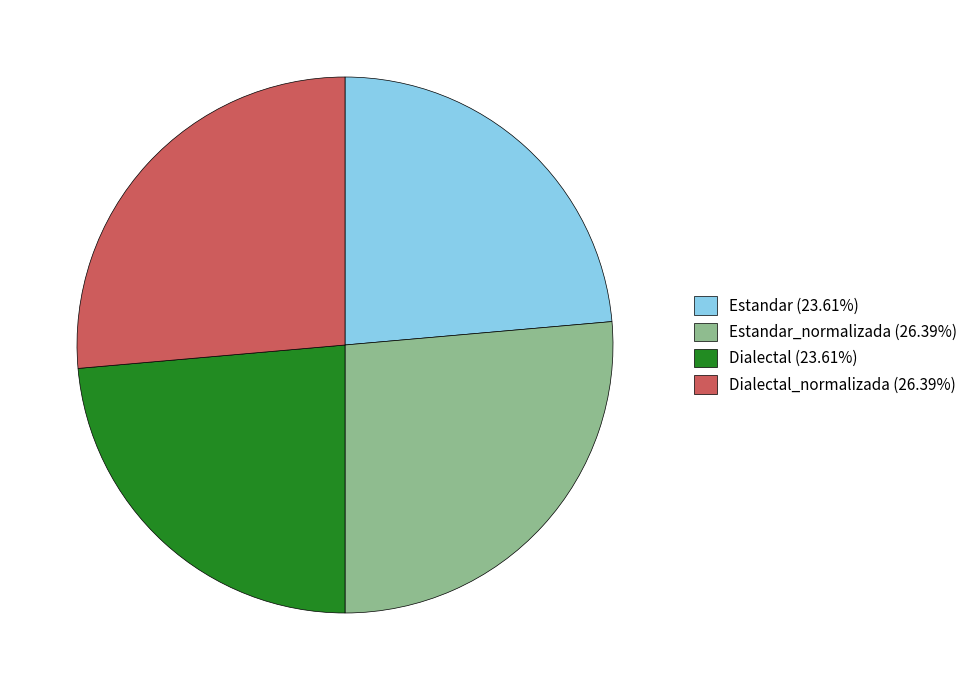

Does Dialectal (23.61%) represent more than half of the total?

No